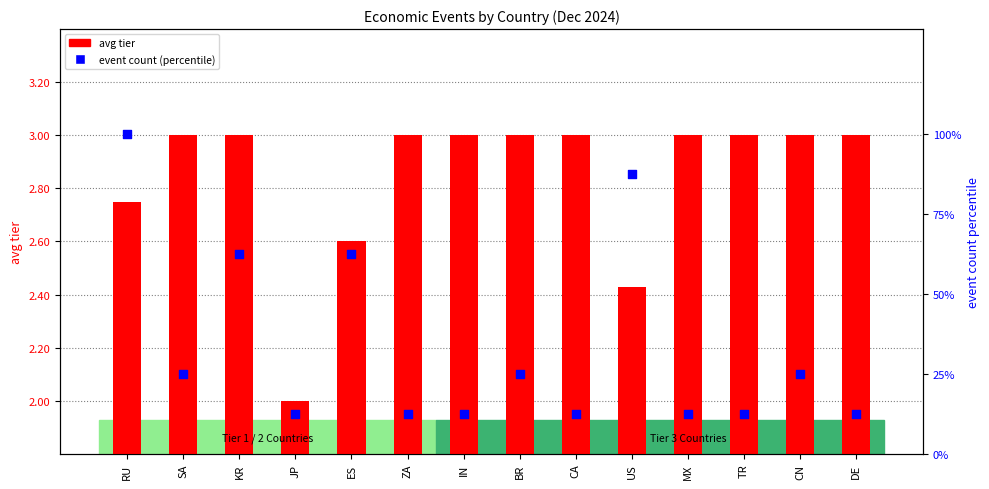

Which series reaches the maximum Y coordinate?

event count (percentile)